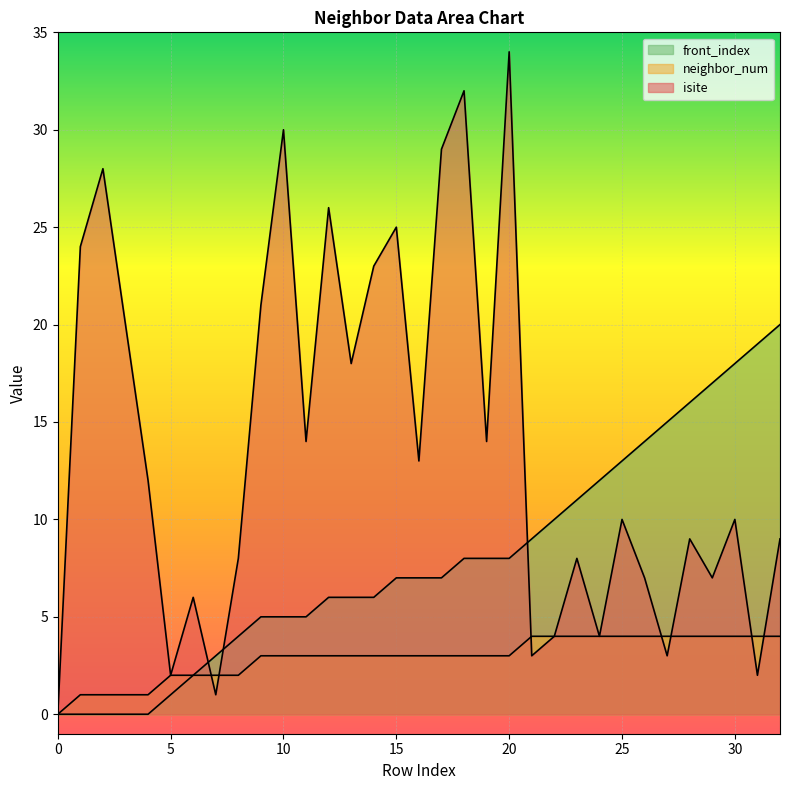

What are all the series names shown in the legend?

isite, neighbor_num, front_index